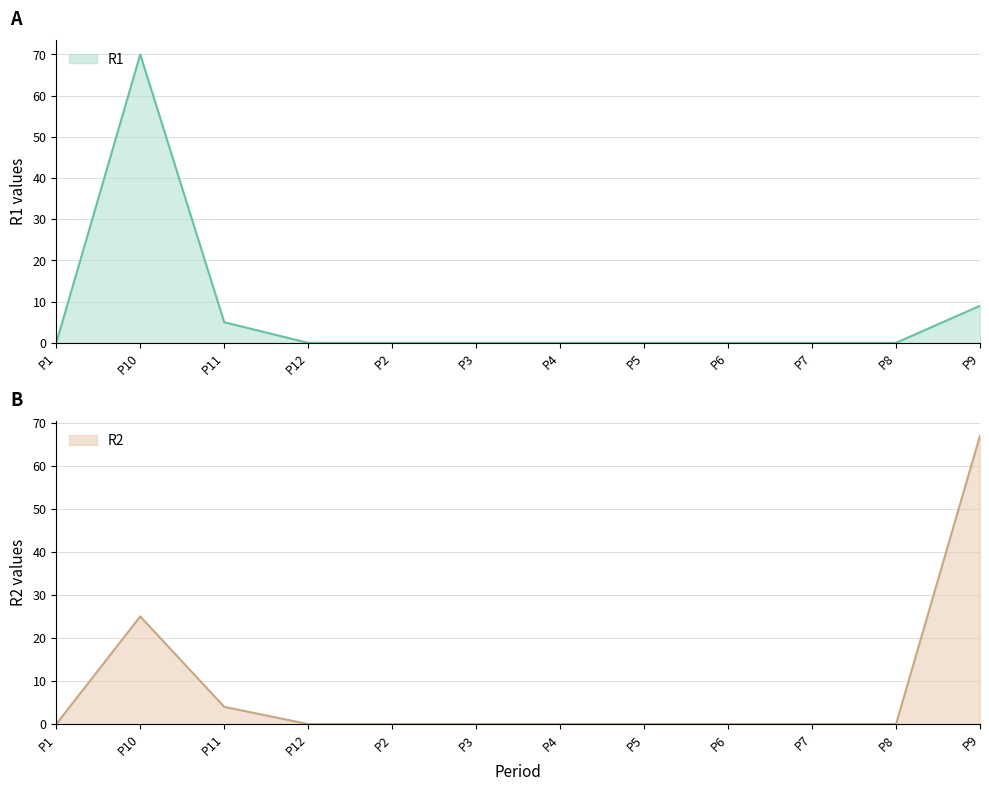

The R1 series shows 8 at P11. True or false?

False